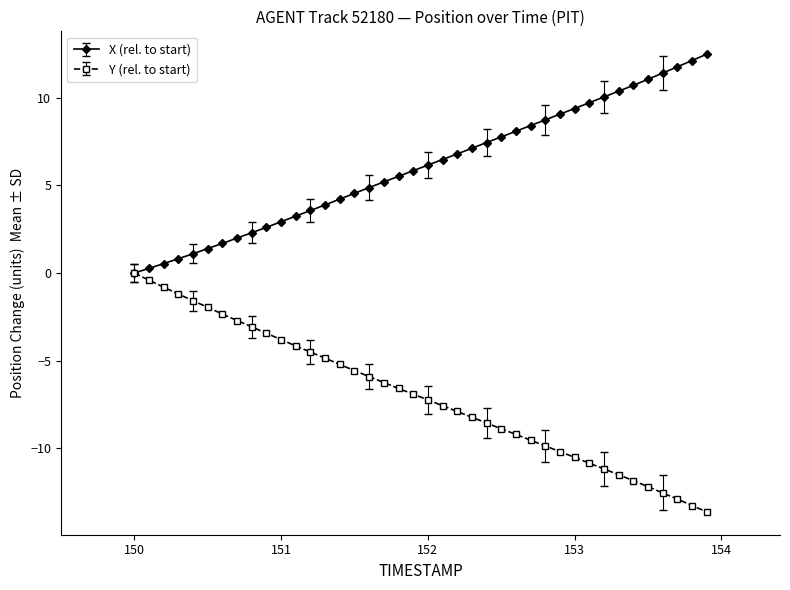

List the series in order of their peak value, highest first.

X (rel. to start), Y (rel. to start)